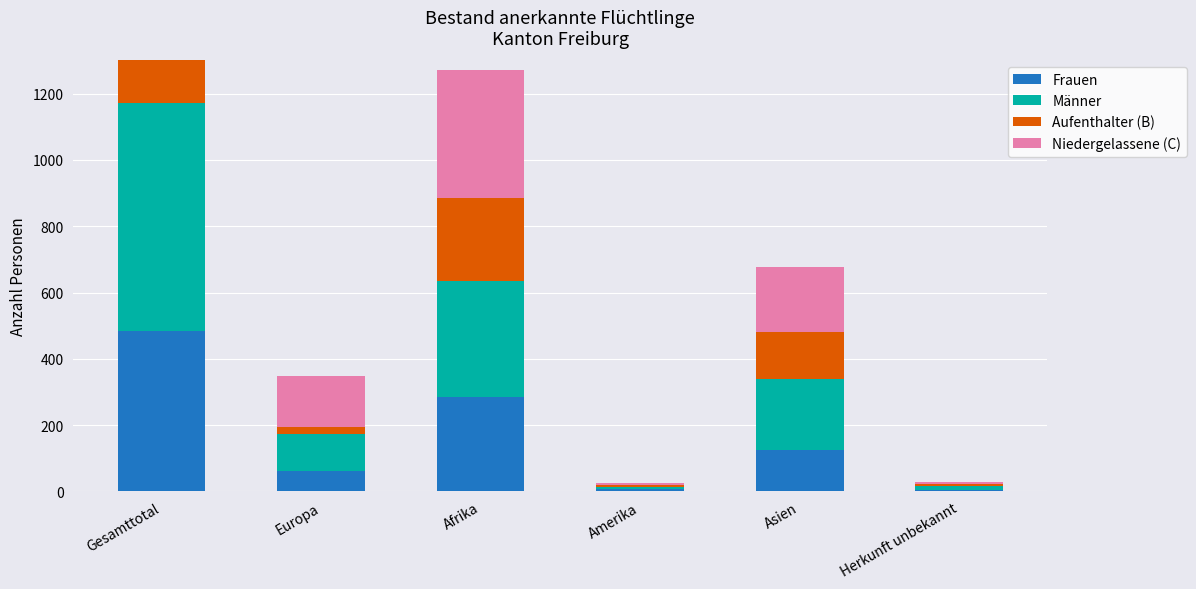

Reading right to left, transcribe all the data shown in this chart.

Frauen: Herkunft unbekannt=5	Asien=126	Amerika=6	Afrika=286	Europa=62	Gesamttotal=485
Männer: Herkunft unbekannt=12	Asien=212	Amerika=7	Afrika=350	Europa=112	Gesamttotal=688
Aufenthalter (B): Herkunft unbekannt=4	Asien=142	Amerika=5	Afrika=250	Europa=20	Gesamttotal=421
Niedergelassene (C): Herkunft unbekannt=8	Asien=196	Amerika=8	Afrika=386	Europa=154	Gesamttotal=752